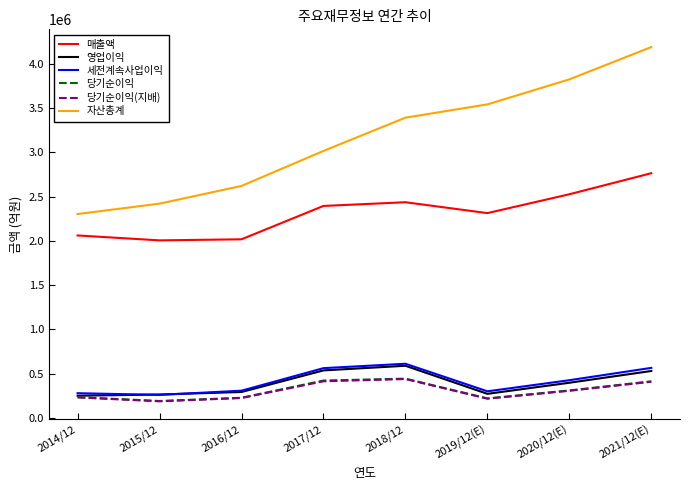

Which series changed the most between 2020/12(E) and 2021/12(E)?

자산총계